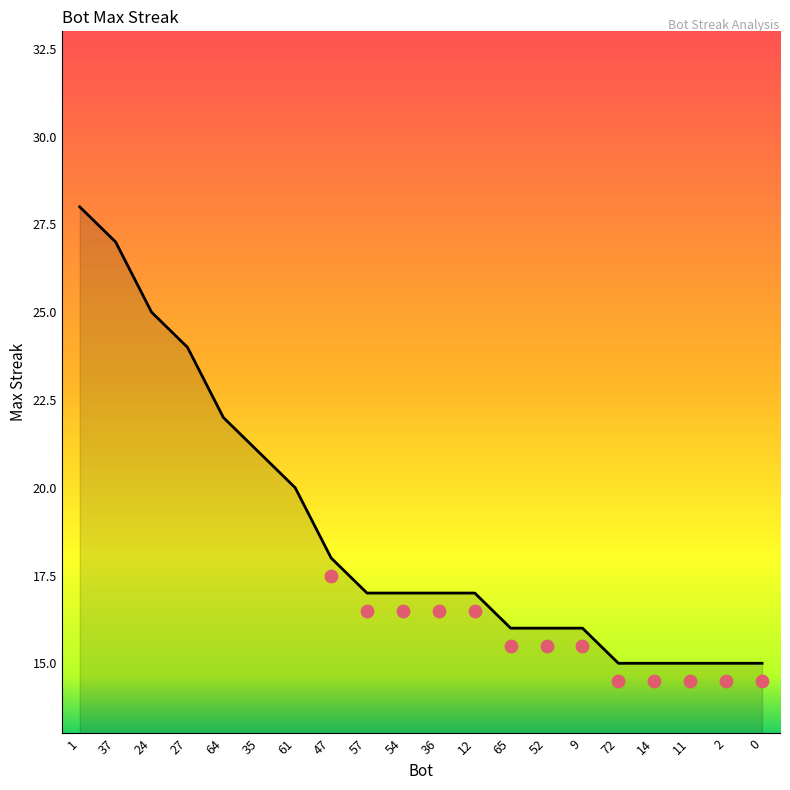

What is the change in value from 64 to 36?

-5